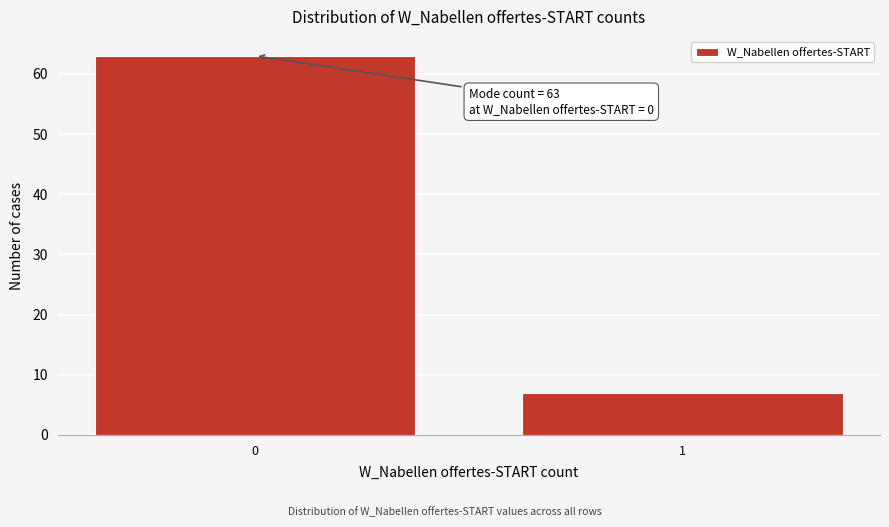

Reading left to right, list all the values displayed in this chart.

63	7